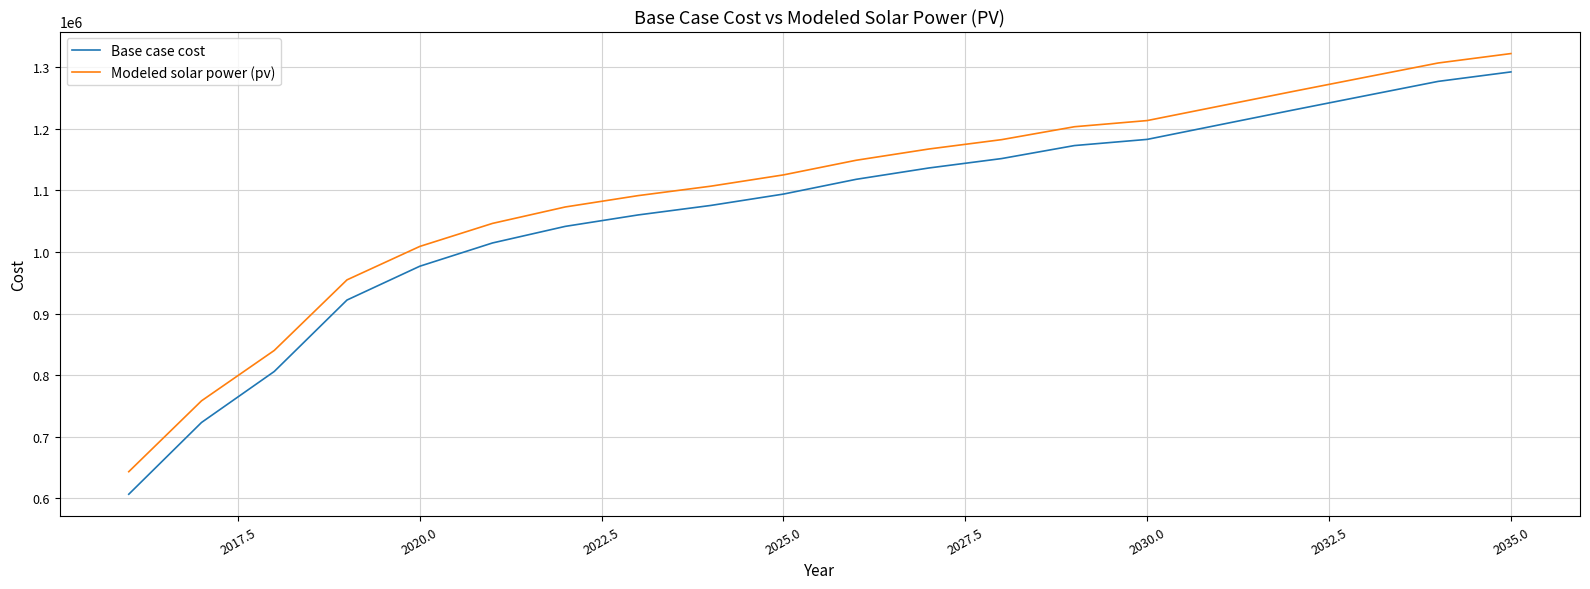

What is the highest value of the Modeled solar power (pv) series?

1322271.4